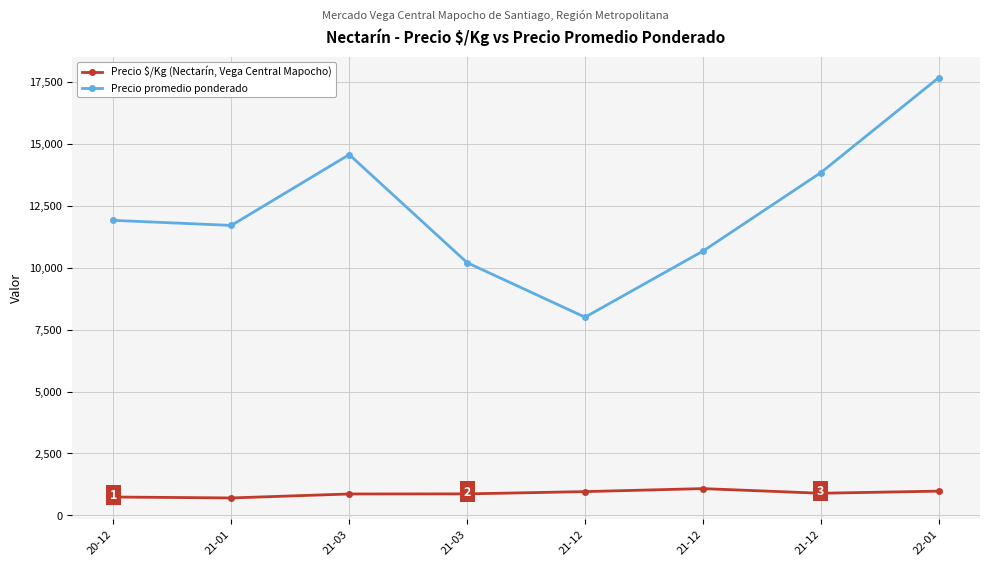

What are all the series names shown in the legend?

Precio $/Kg (Nectarín, Vega Central Mapocho), Precio promedio ponderado